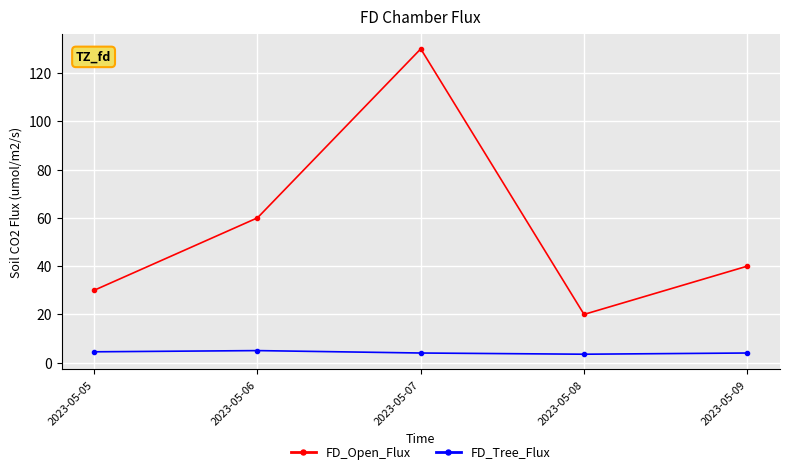

What is the spread (max minus min) of values at 2023-05-07?

126.0